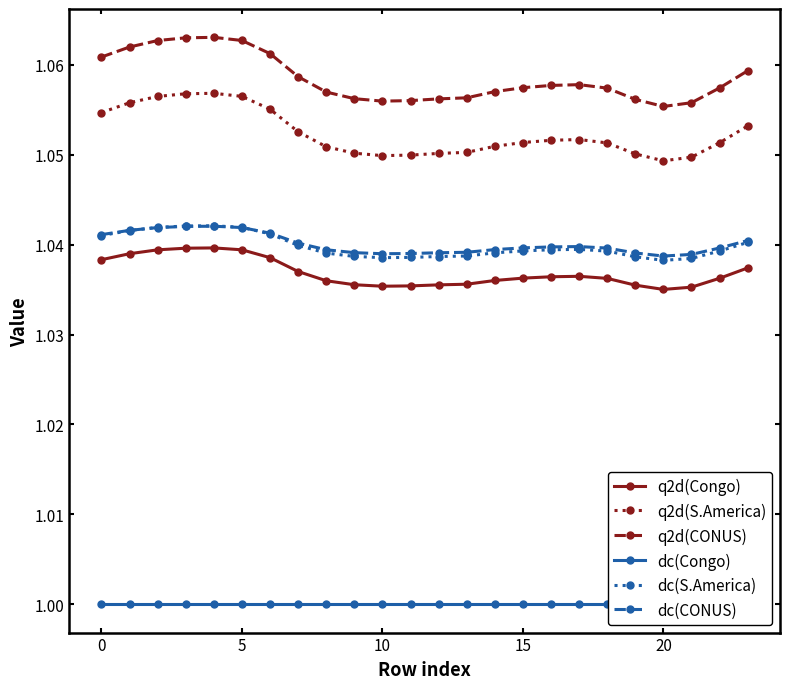

Read the q2d(CONUS) value at 7.

1.1